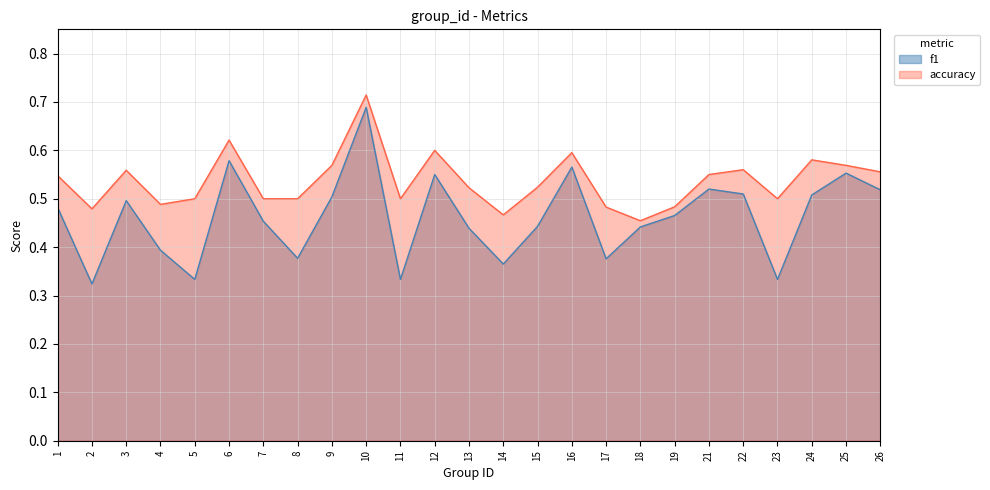

Does the chart display data point markers on the line(s)?

No